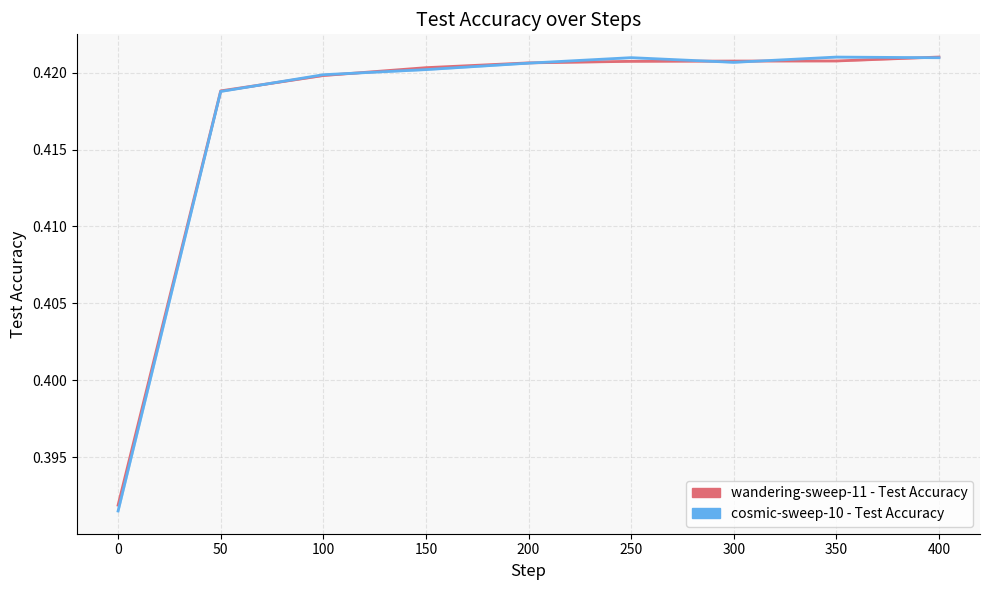

Does the chart have visible grid lines?

Yes